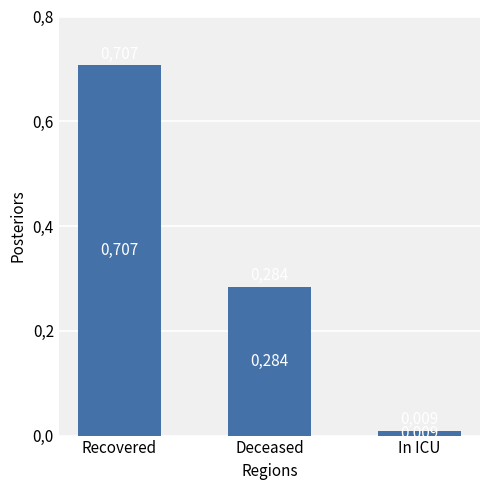

Does the chart contain any negative values?

No